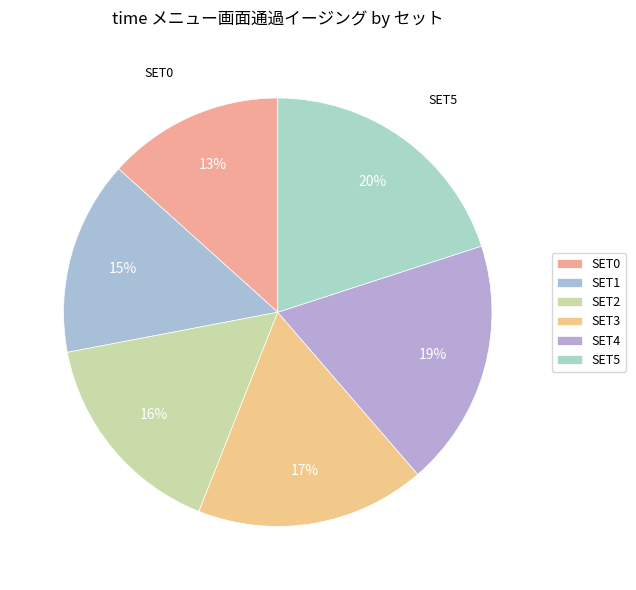

Combined, what portion of the pie is SET2 and SET1?

30.7%